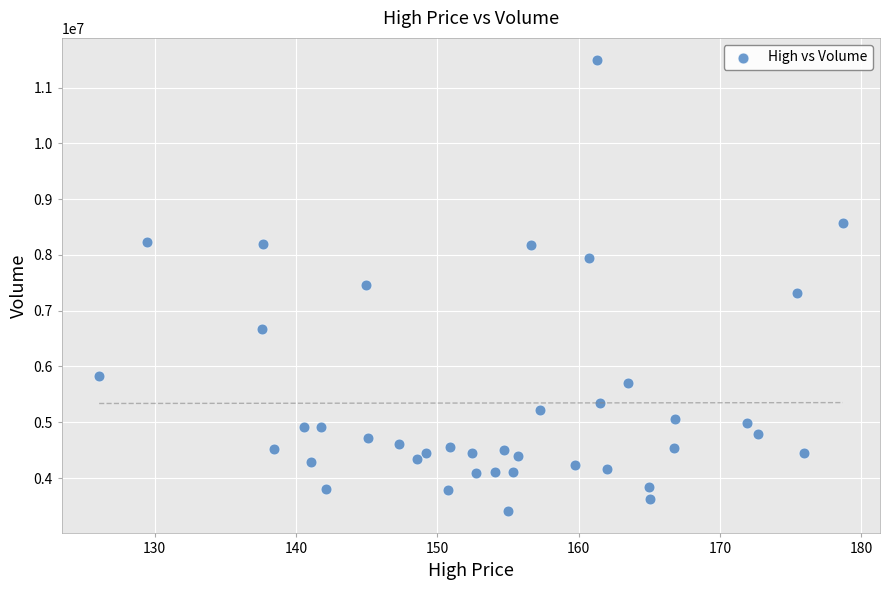

What is the range of Y values (max minus min)?

8075770